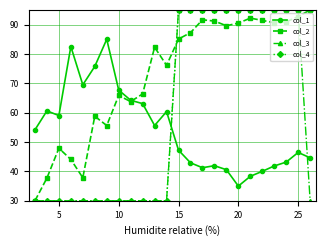

How many interior local peaks does the col_2 series have?

6